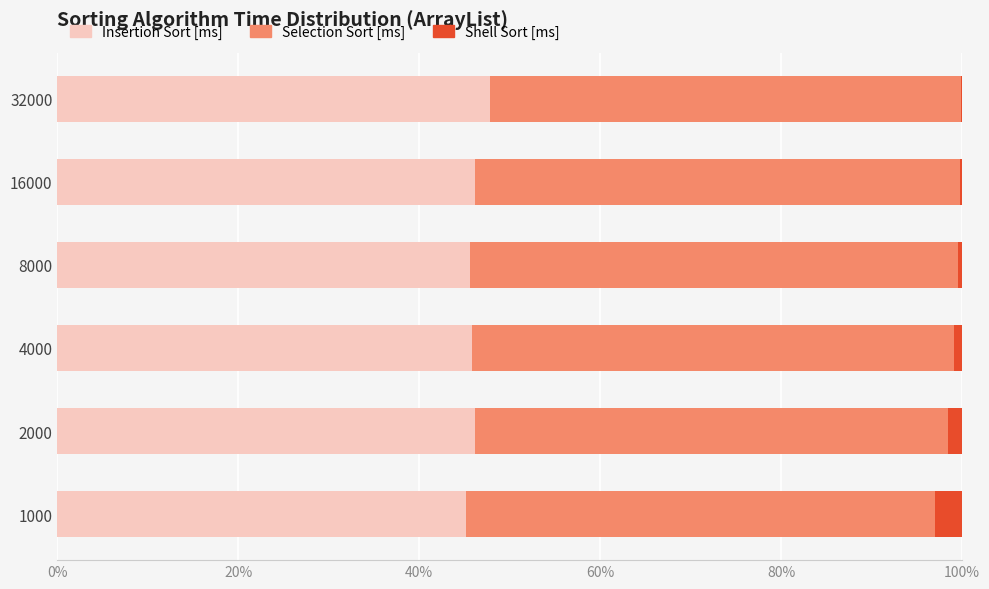

Reading left to right, what are all the values shown in this chart?

Insertion Sort [ms]: 0.5	0.5	0.5	0.5	0.5	0.5
Selection Sort [ms]: 0.5	0.5	0.5	0.5	0.5	0.5
Shell Sort [ms]: 0.0	0.0	0.0	0.0	0.0	0.0